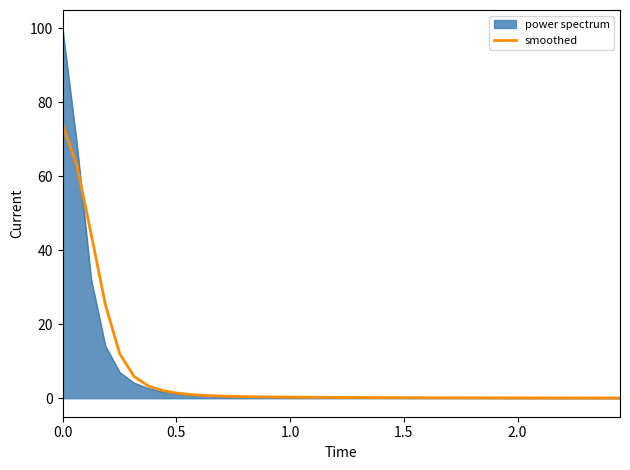

How many distinct data groups are displayed?

2